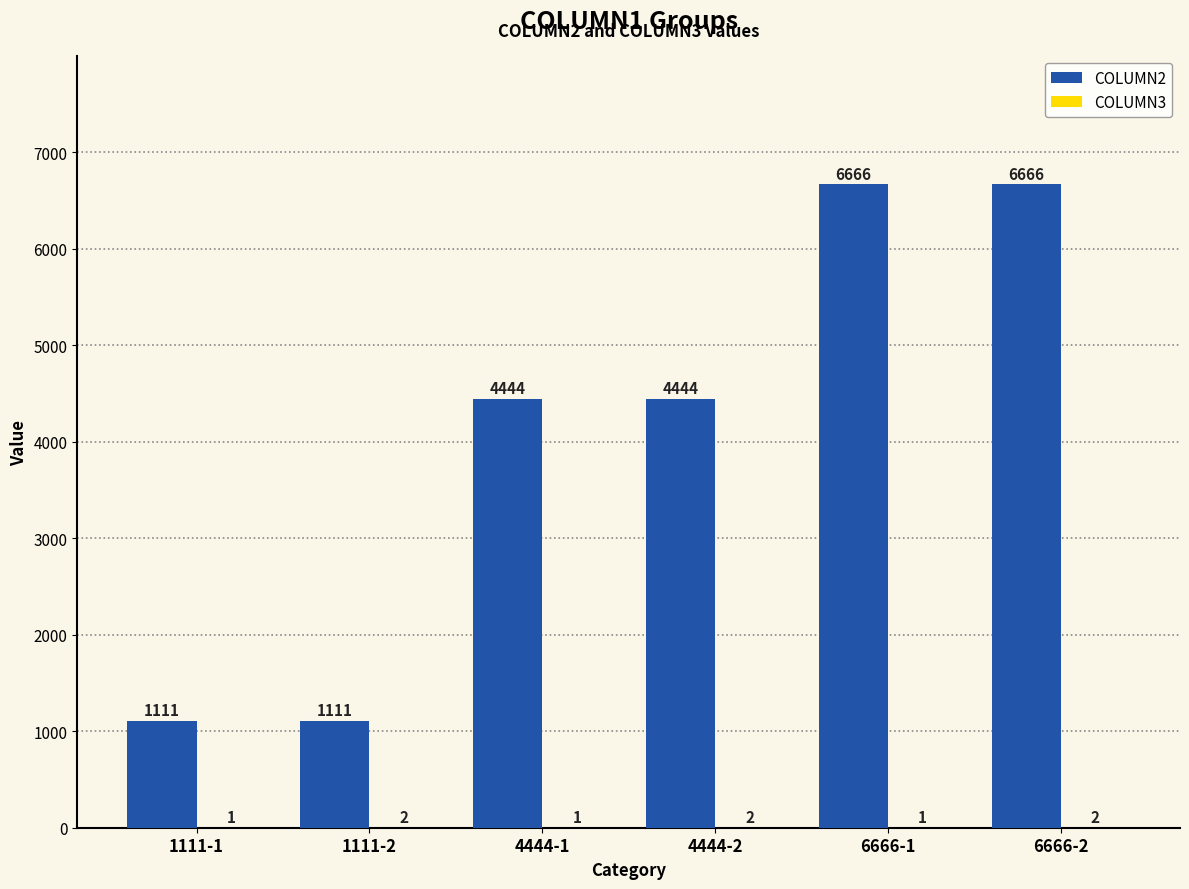

What is the sum of all COLUMN2 values?

24442